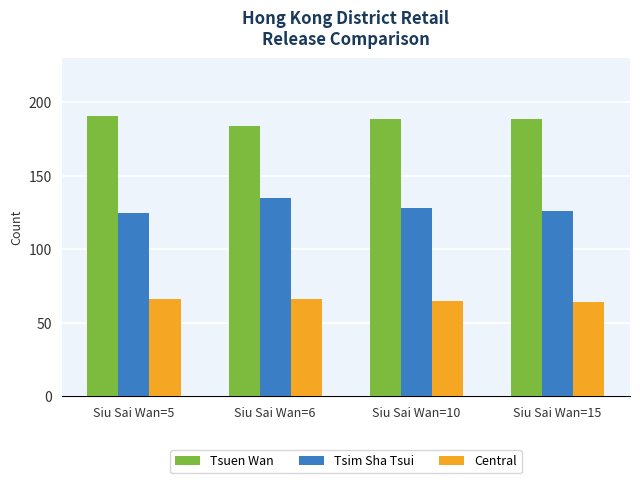

What is the difference between the highest and lowest values at Siu Sai Wan=6?

118